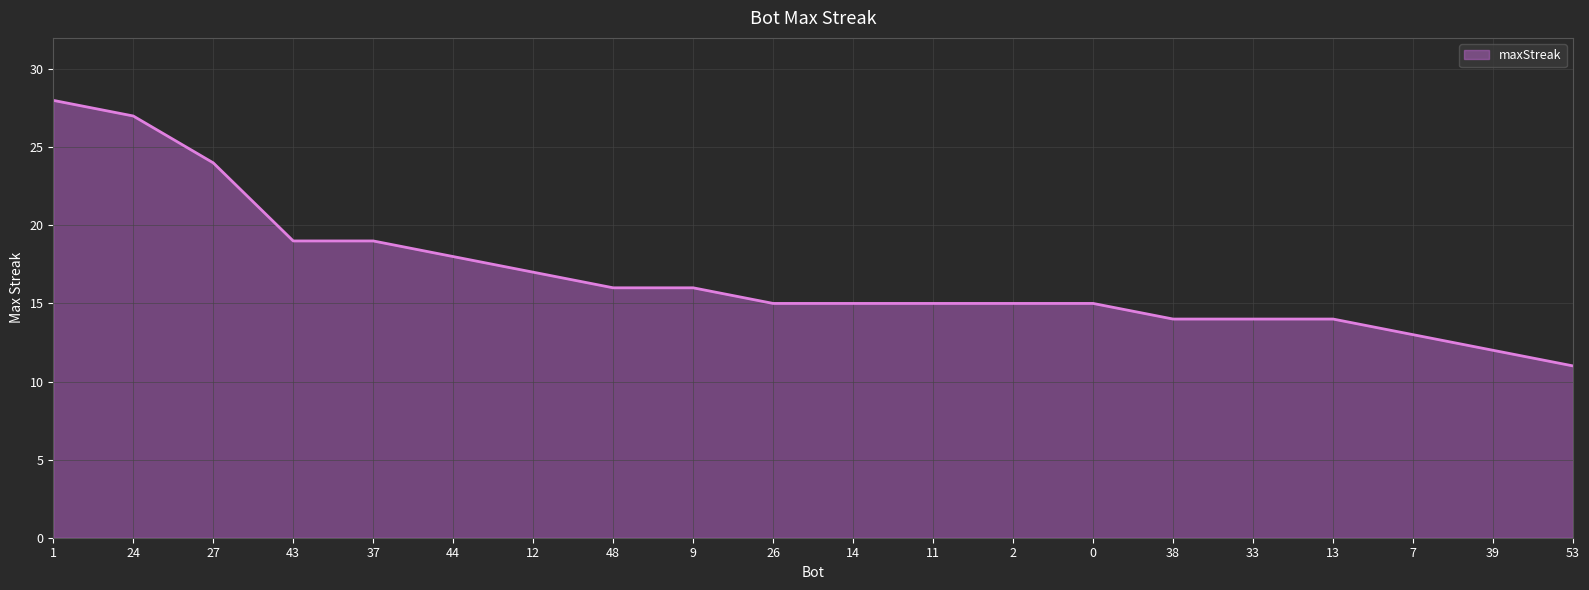

At which label does the data first exceed 15?

1